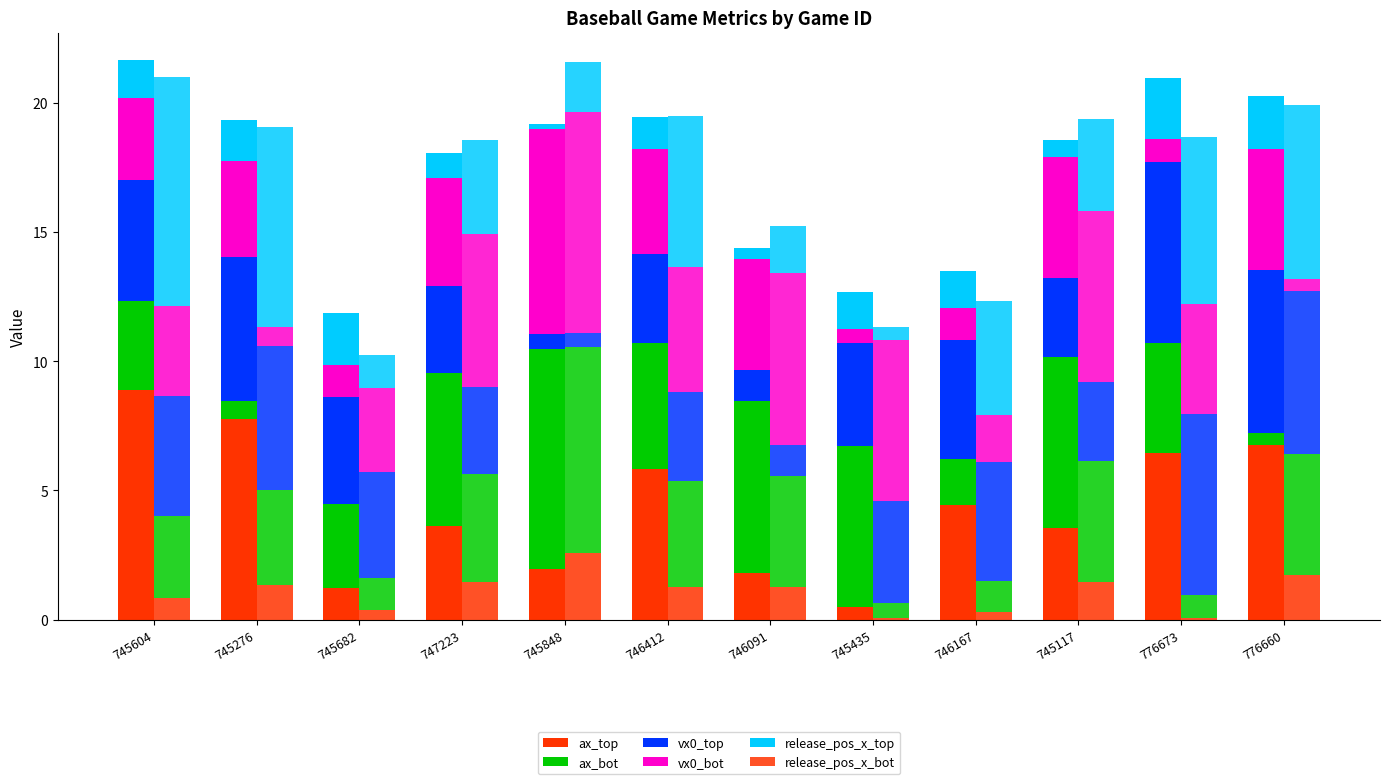

The ax_top series shows 1.3 at 747223. True or false?

False